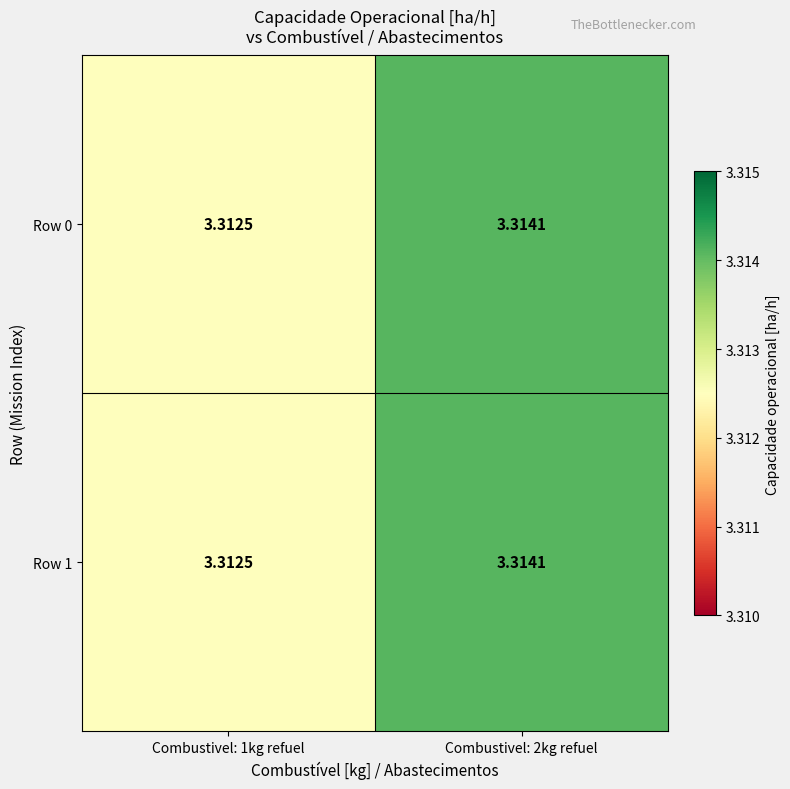

At how many categories does at least one series exceed 3?

2